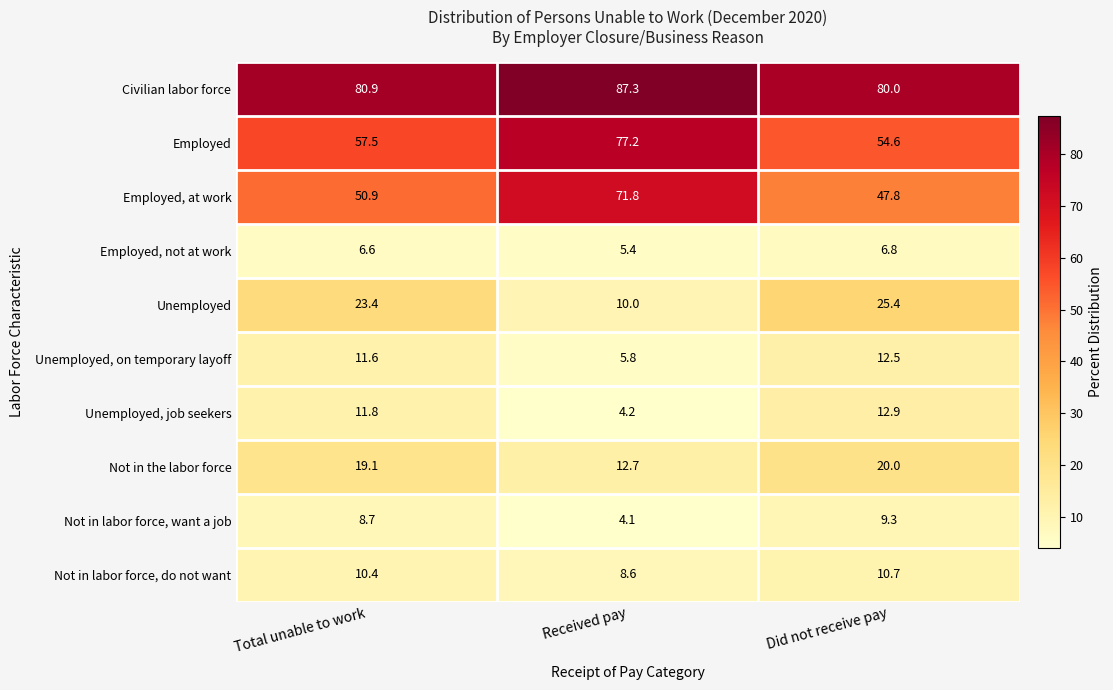

What is the total value across all series at Received pay?

287.1